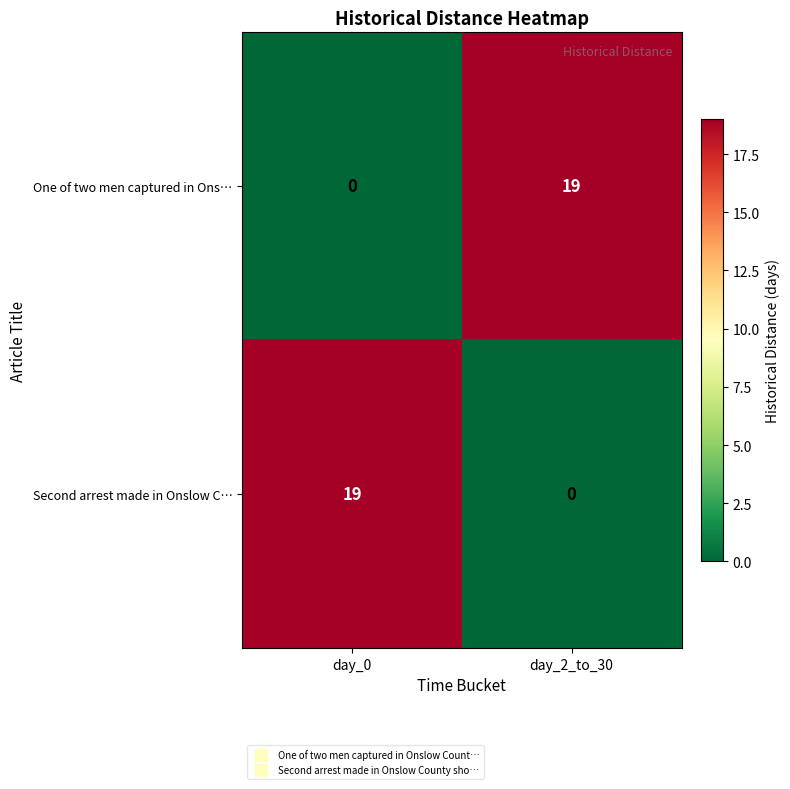

Where is One of two men captured in Ons… nearest to the value 9?

day_0